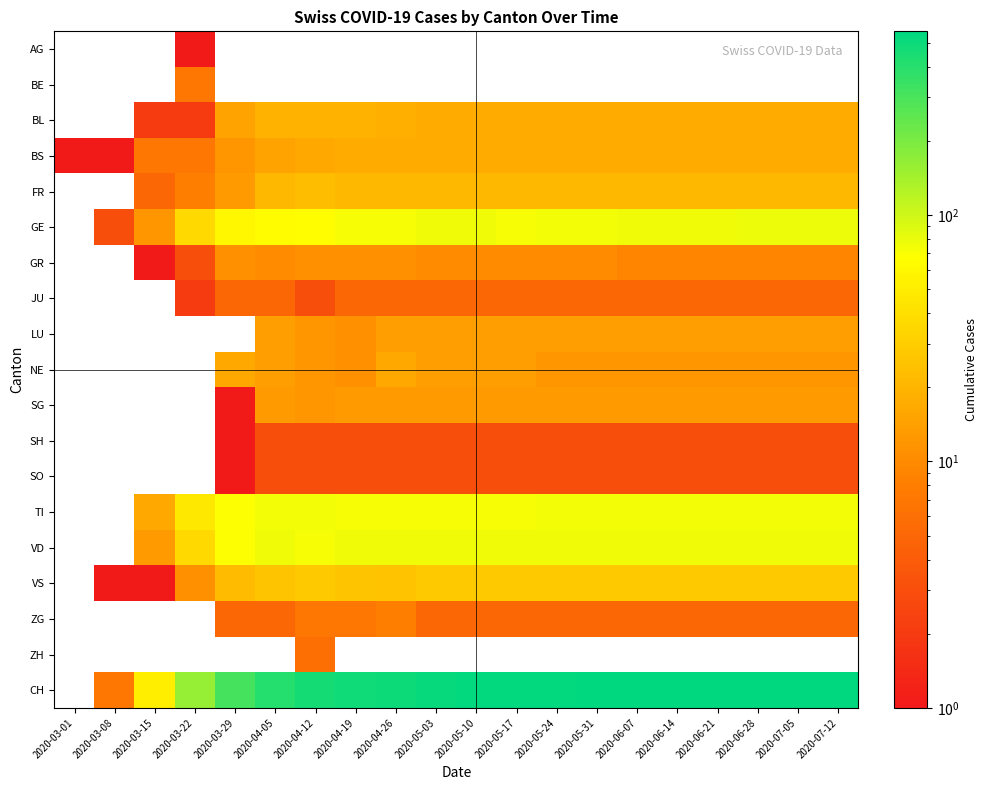

Which has a higher value, 2020-03-22 or 2020-04-05?

2020-03-22